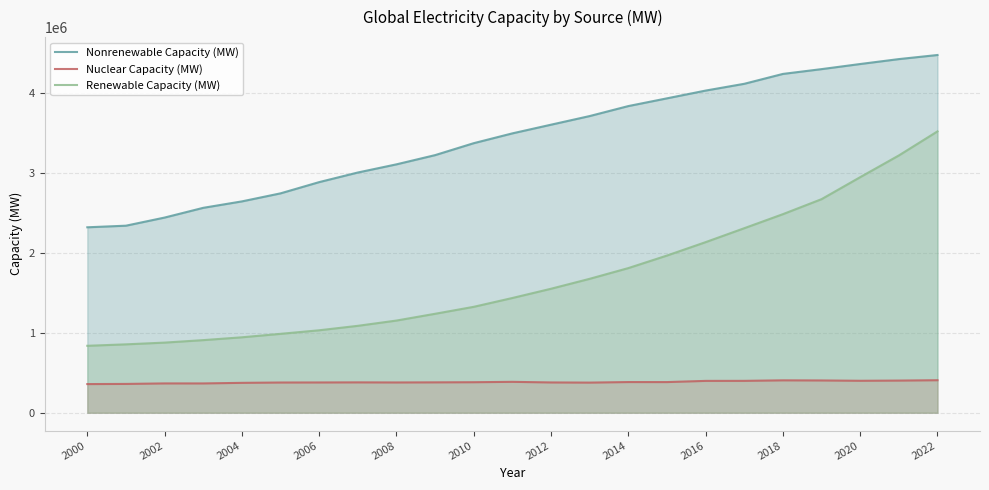

Which category has the lowest value in the Nonrenewable Capacity (MW) series?

2000